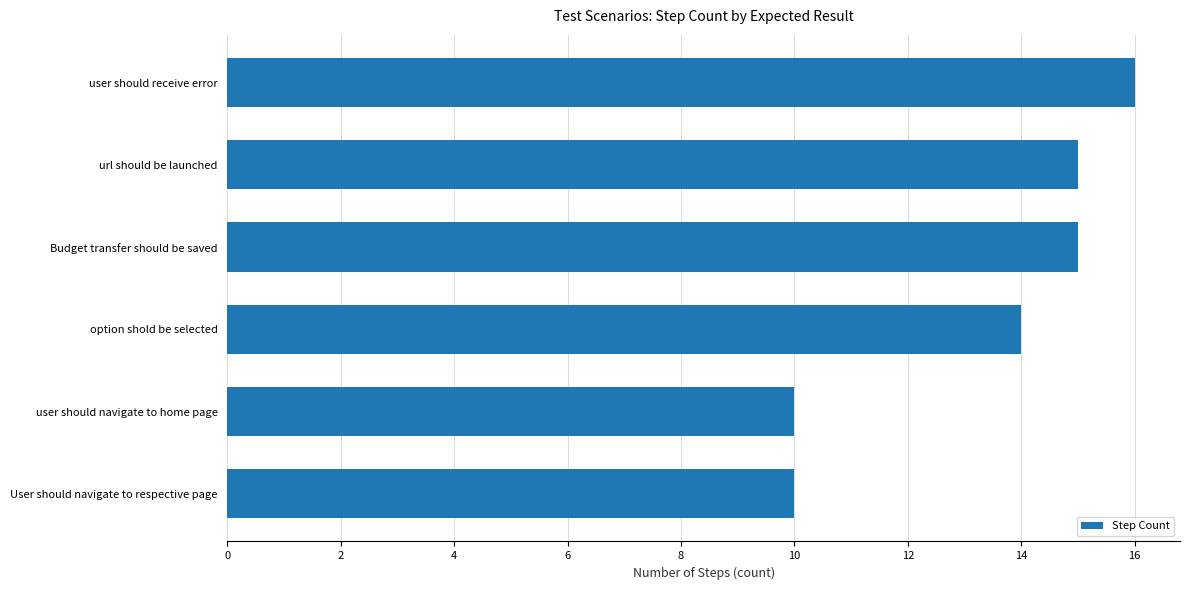

What is the difference between the second highest and second lowest values?

5